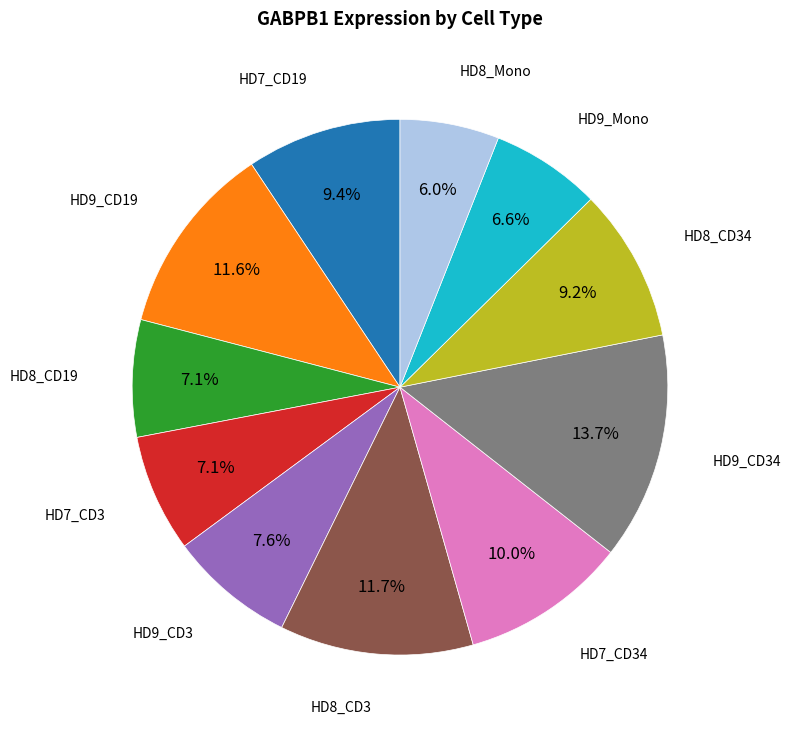

To the nearest percent, what is the average slice percentage?

9%